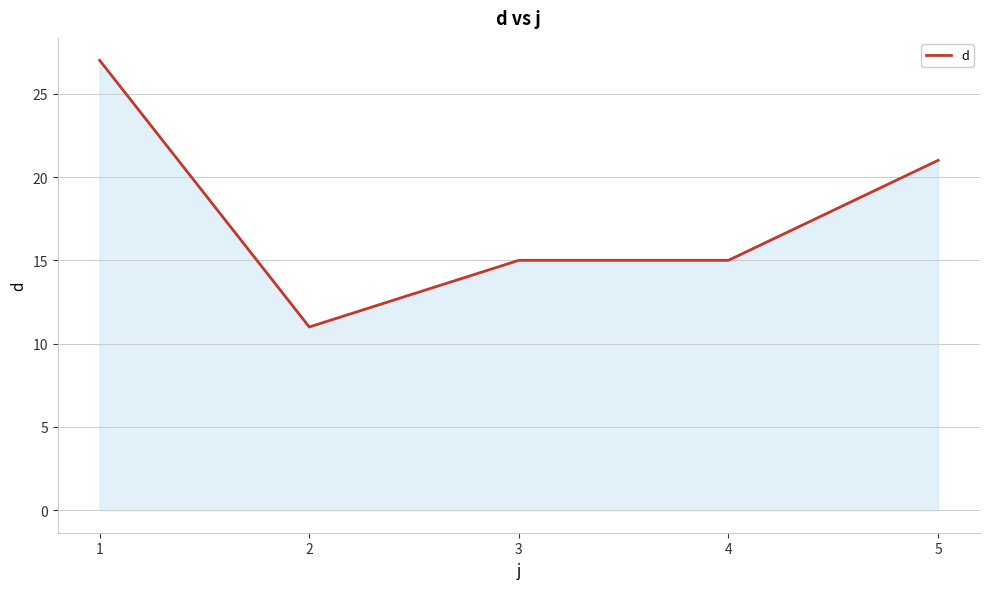

Approximately how many times larger is the value at 1 compared to 4?

1.8